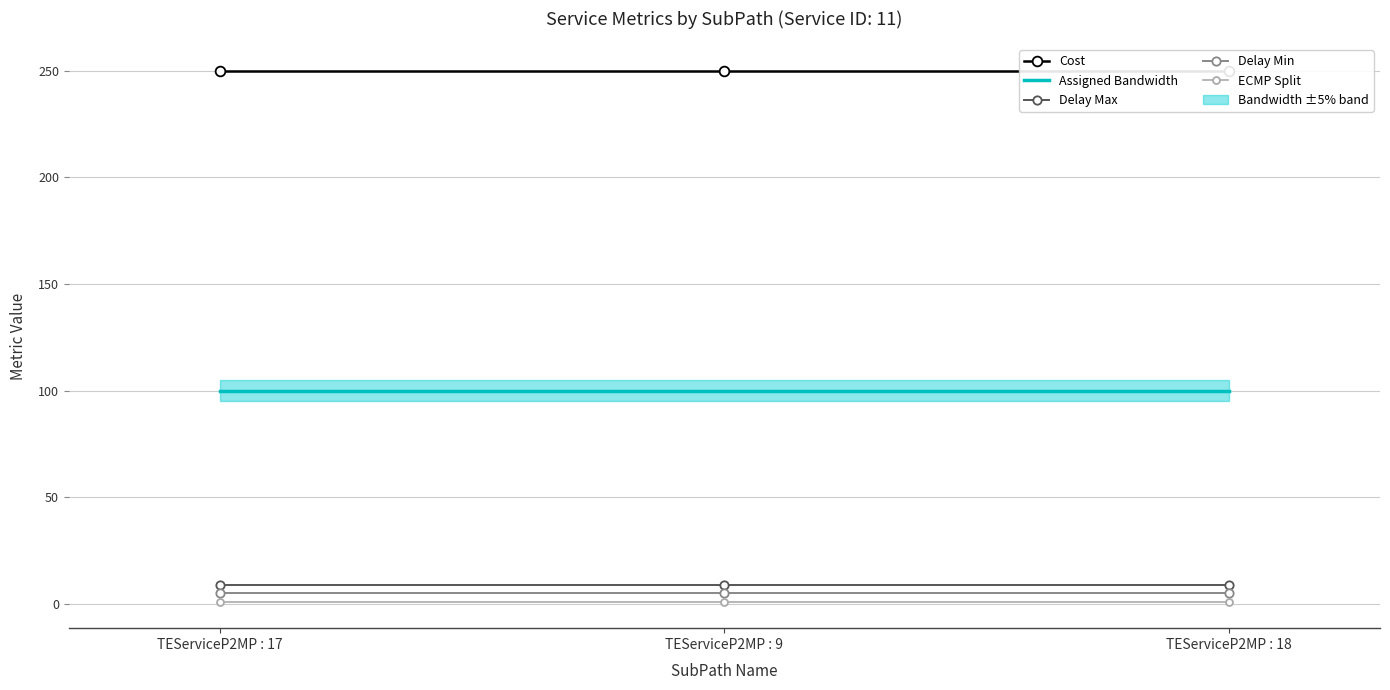

How many lines are shown in the chart?

5